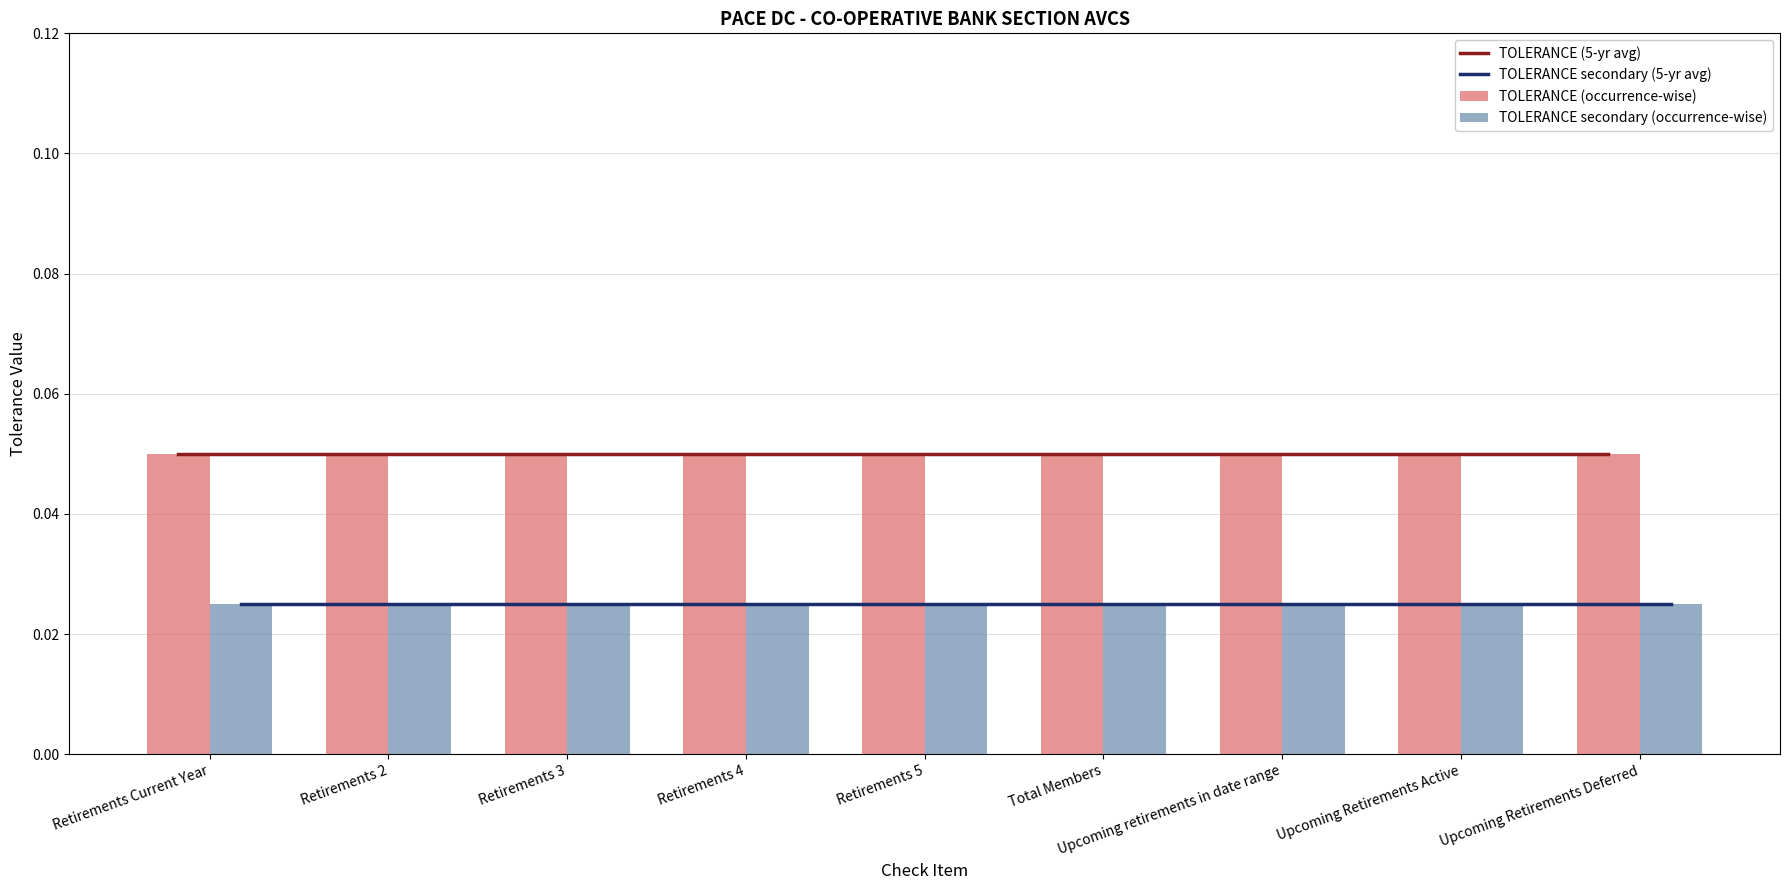

Which series has the largest total across all categories?

TOLERANCE (5-yr avg)